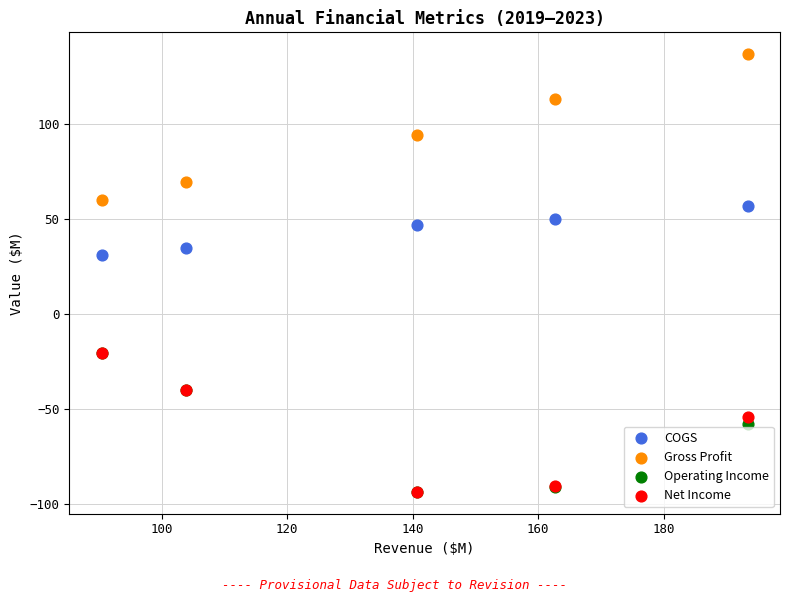

Across all series, what Y value is closest to 21?

30.8